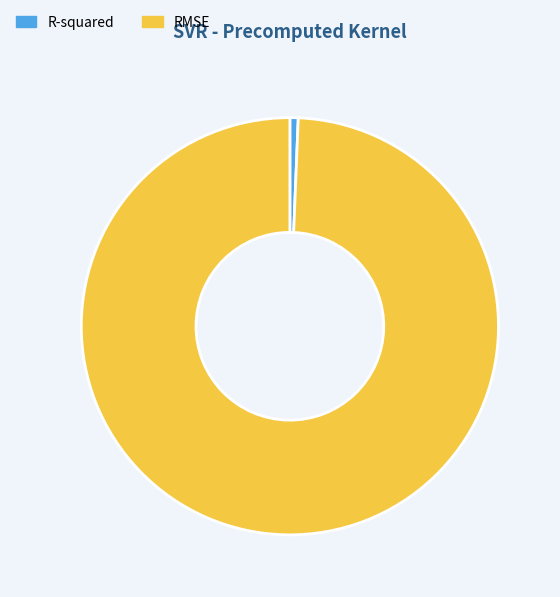

True or false: R-squared accounts for 1% of the total.

True